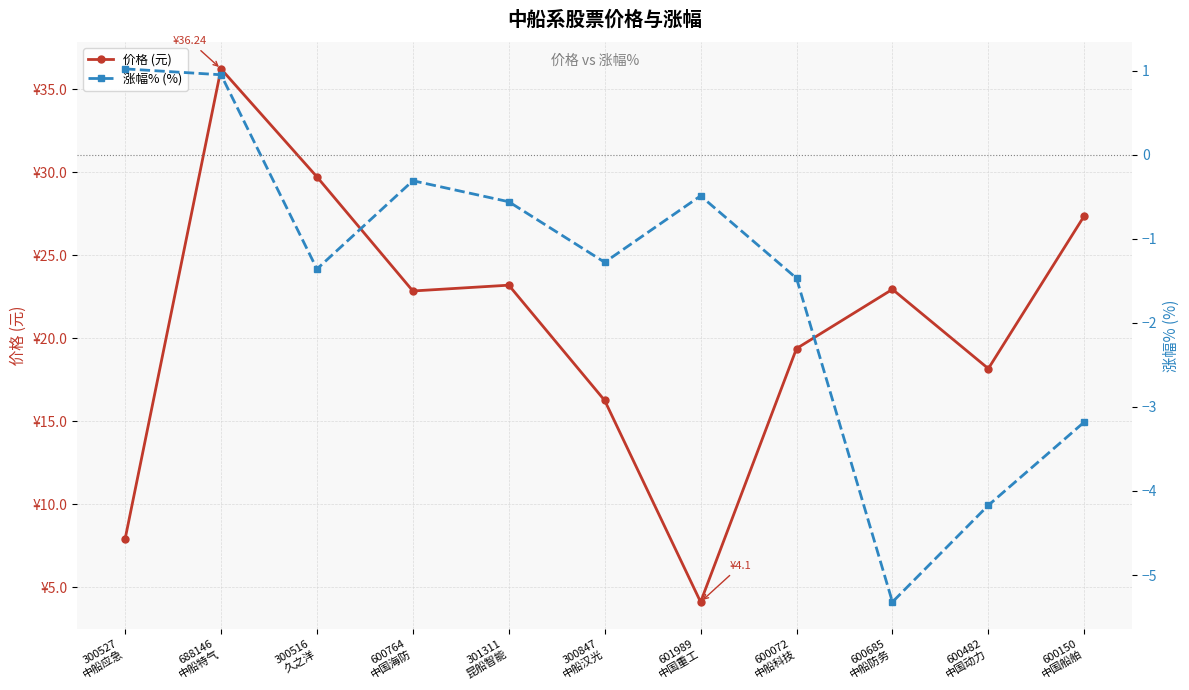

How many data points does each series have?

11